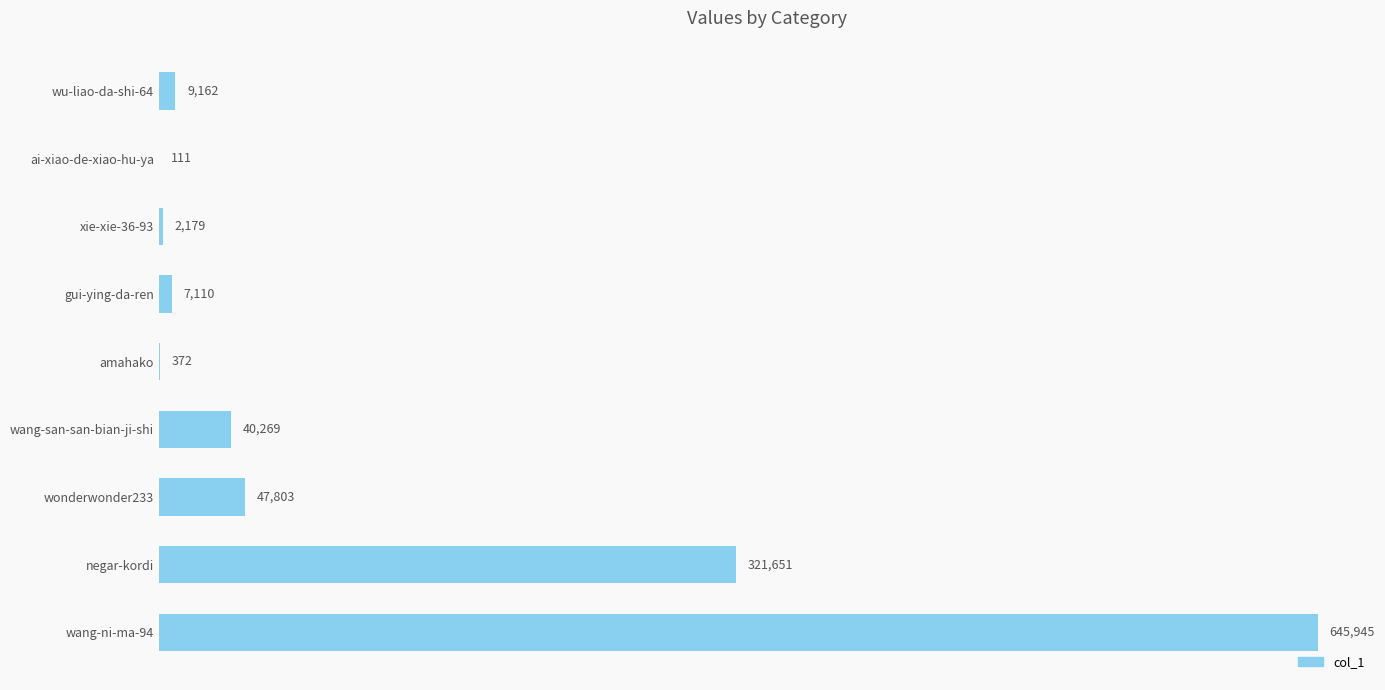

Where is the data nearest to the value 323028?

negar-kordi